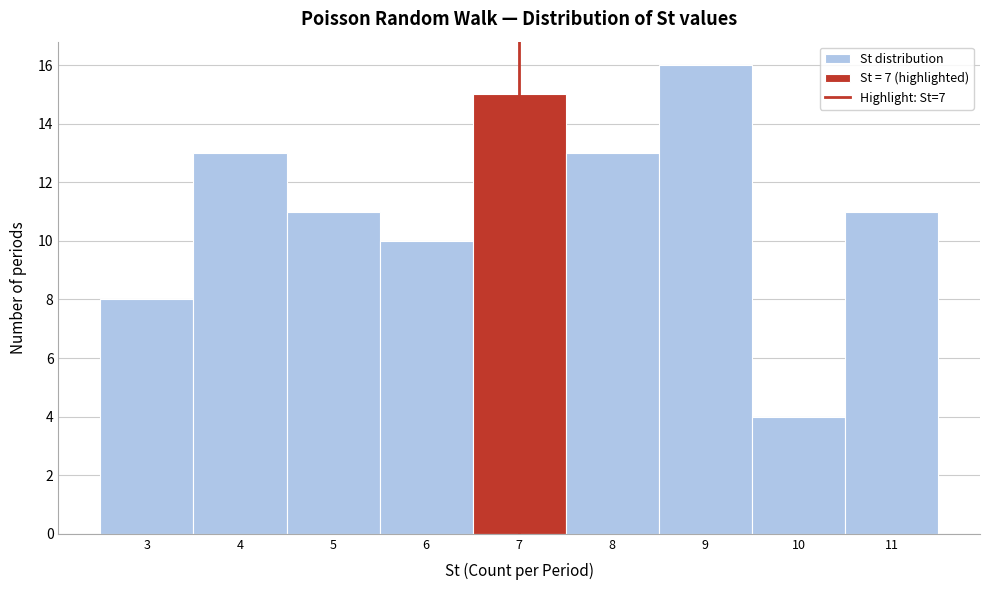

Which range on the x-axis has the tallest bar?

8.5 to 9.5